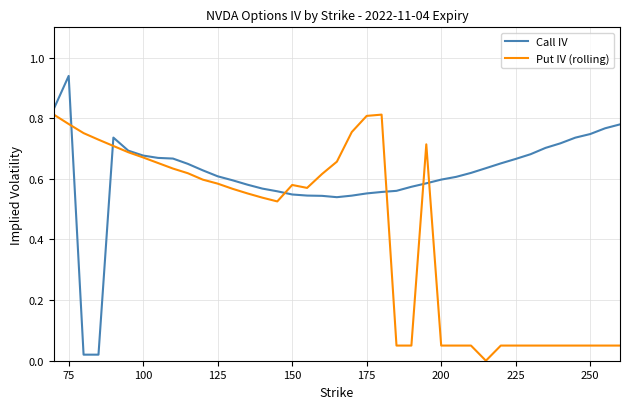

Which series has the widest spread of values?

Call IV